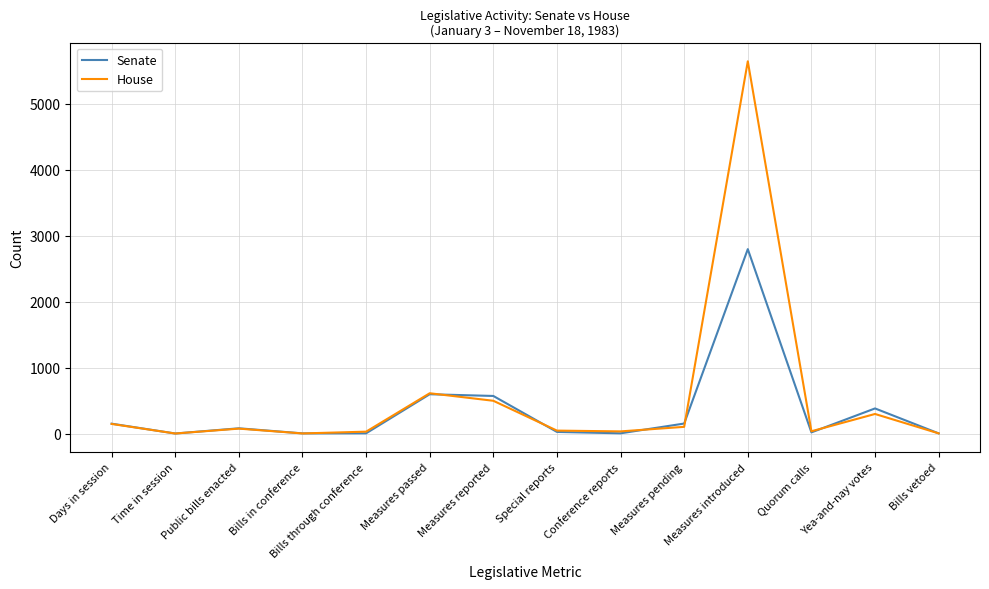

Is the value of House at Conference reports greater than the value of Senate at Measures reported?

No